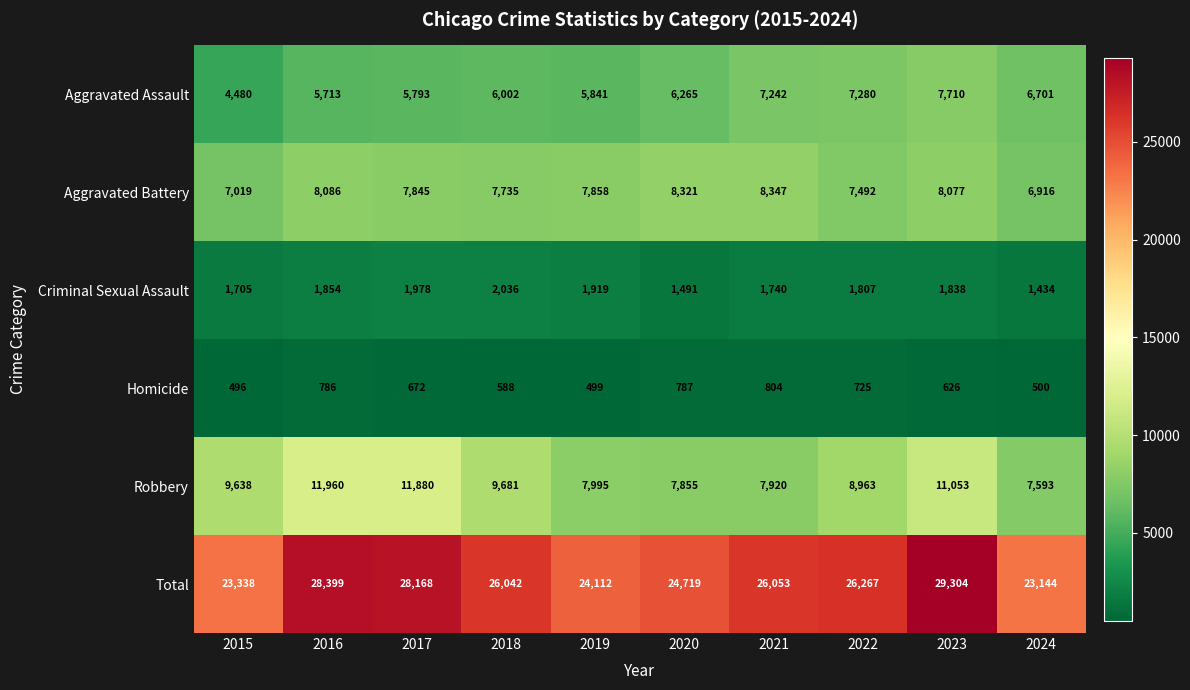

True or false: Criminal Sexual Assault has a value of 1740 at 2021.

True